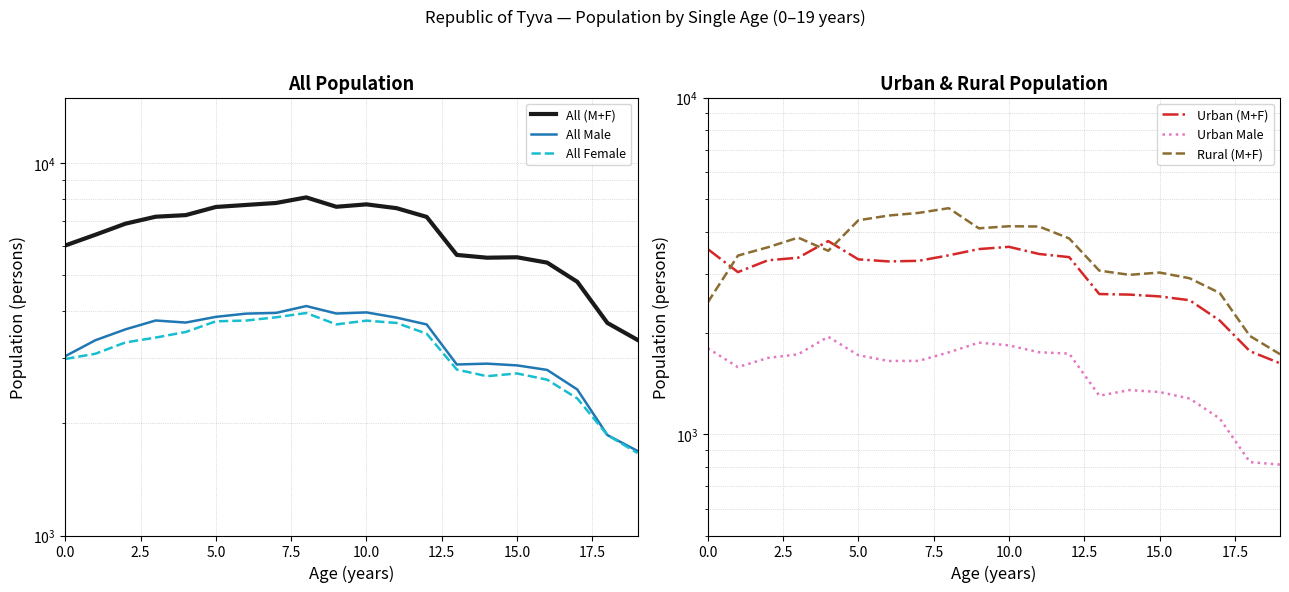

Is the value of All Female at 17 greater than the value of All Male at 18?

Yes